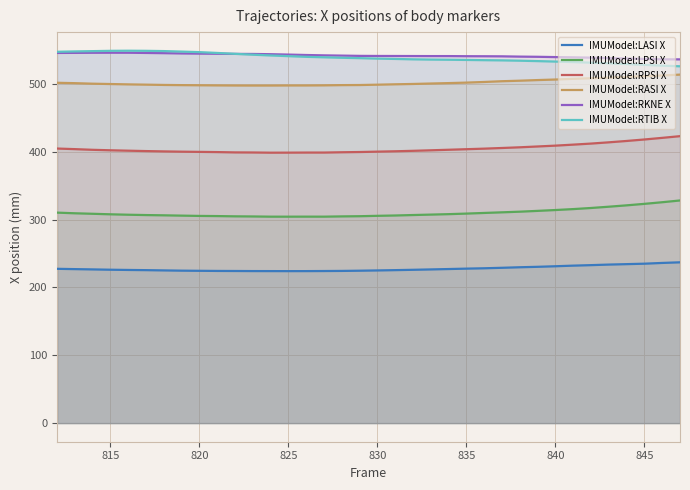

The IMUModel:RASI X series shows 698.4 at 815. True or false?

False